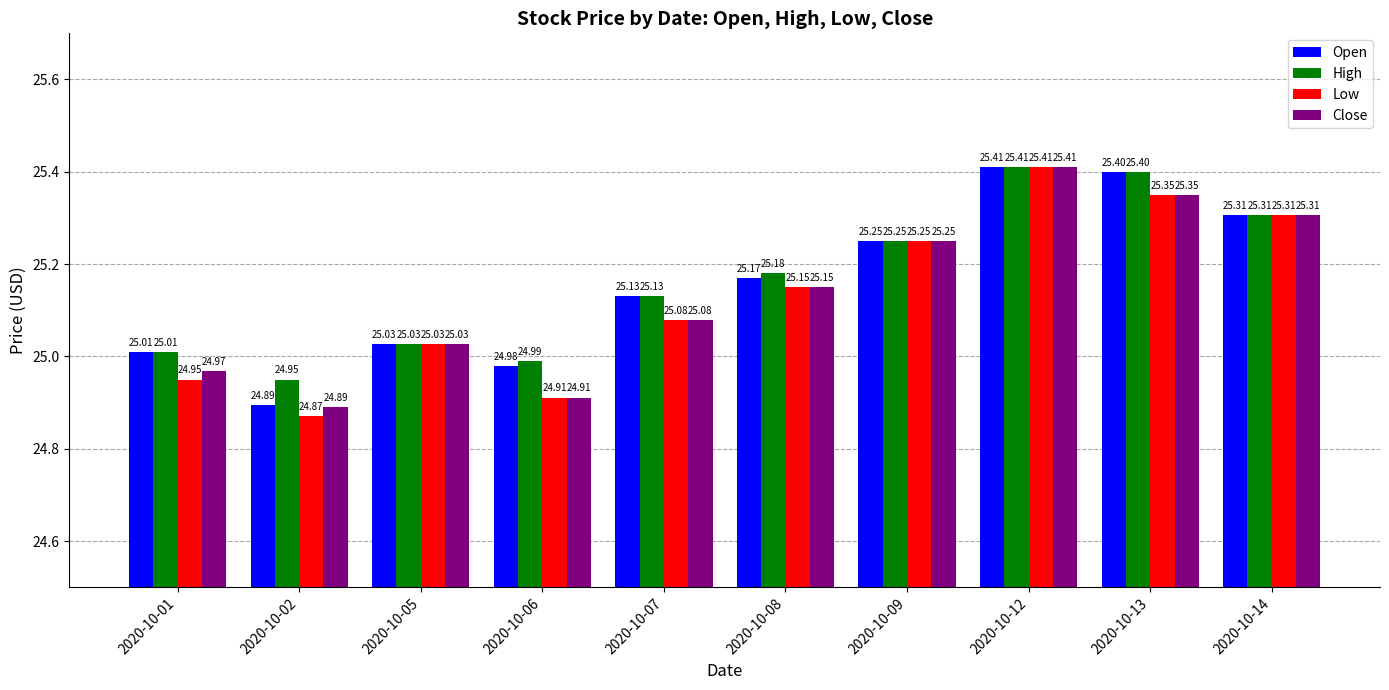

The Low series shows 7.3 at 2020-10-13. True or false?

False